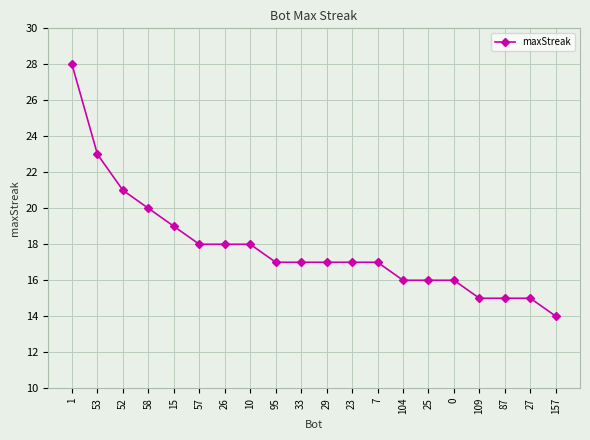

What is the difference between the maximum and minimum values?

14